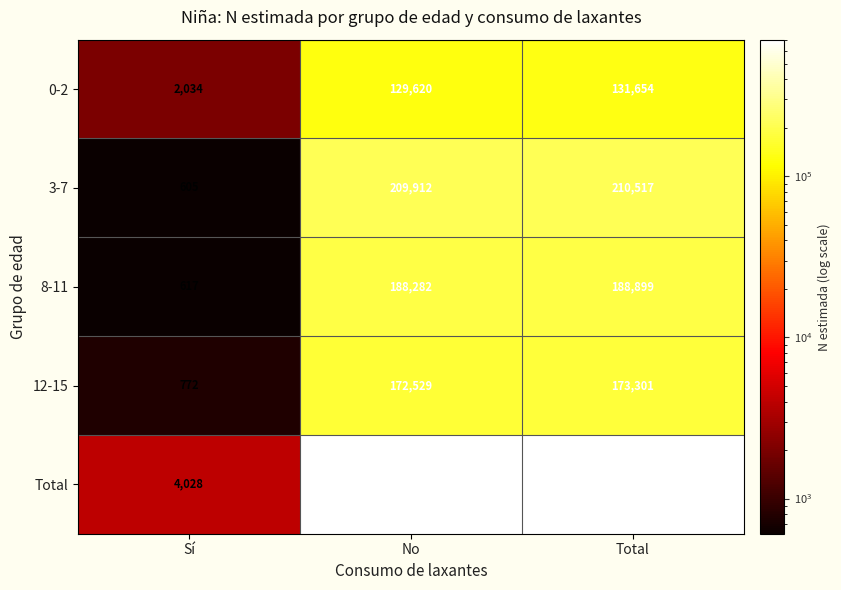

True or false: 0-2 has a value of 131654 at Total.

True